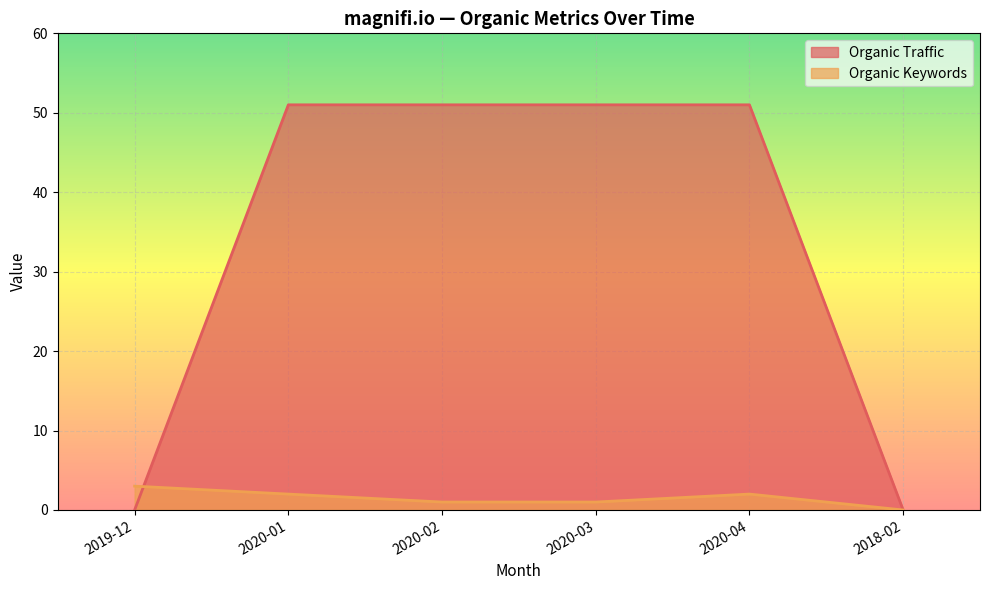

True or false: Organic Traffic and Organic Keywords intersect in this chart.

True